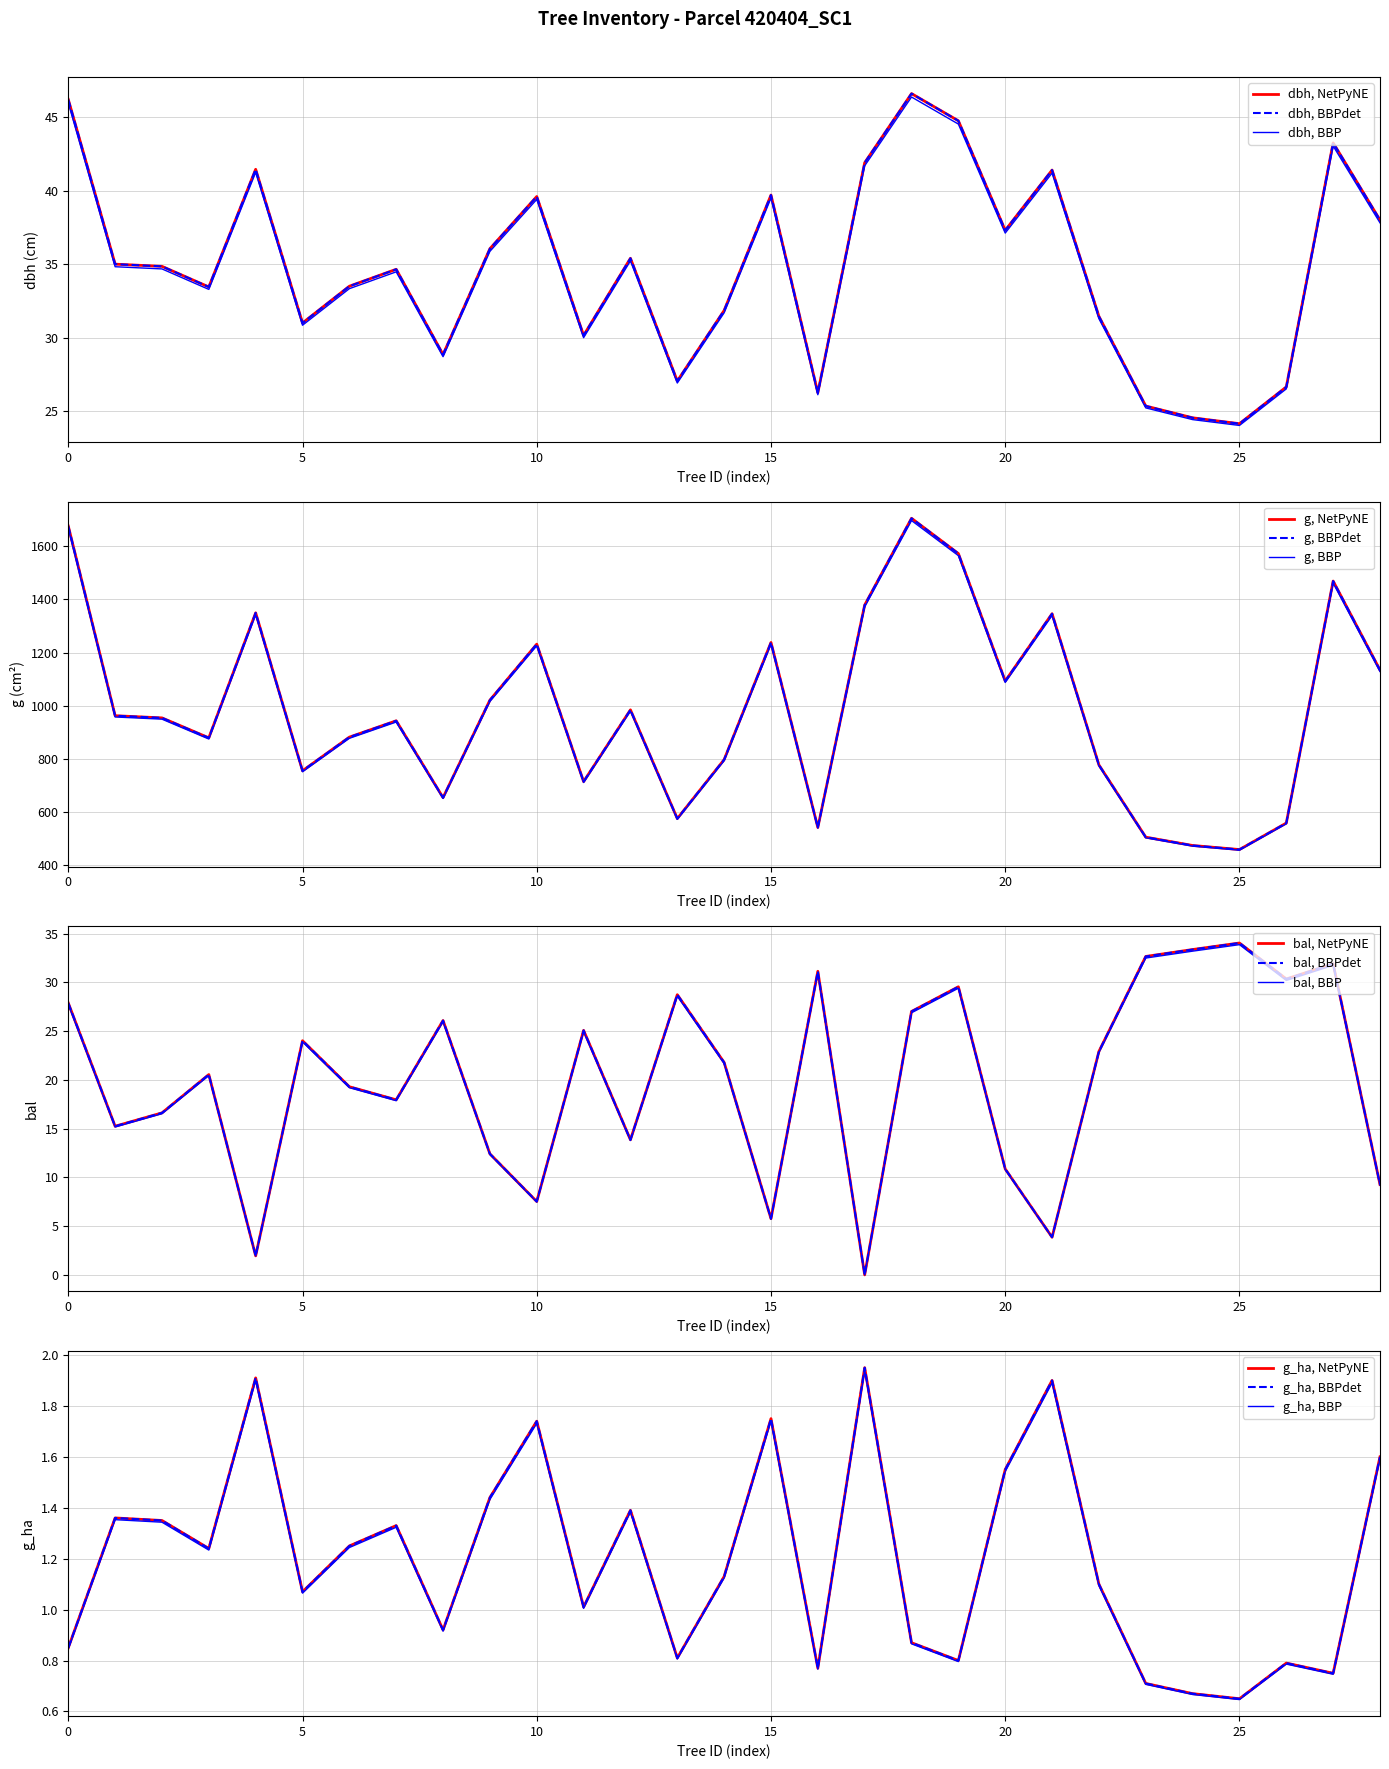

What is the difference between the maximum and minimum values in the bal series?

34.0